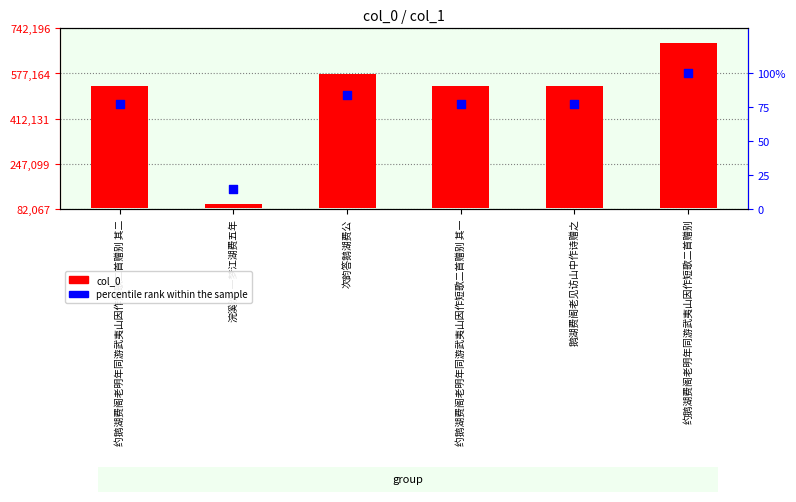

Which series has the largest Y range (max minus min)?

col_0